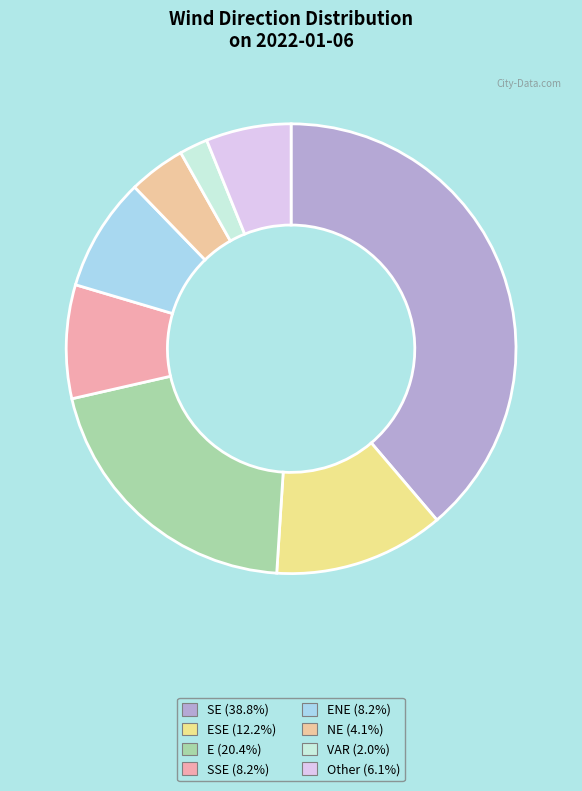

Is there any slice that represents more than half of the pie?

No